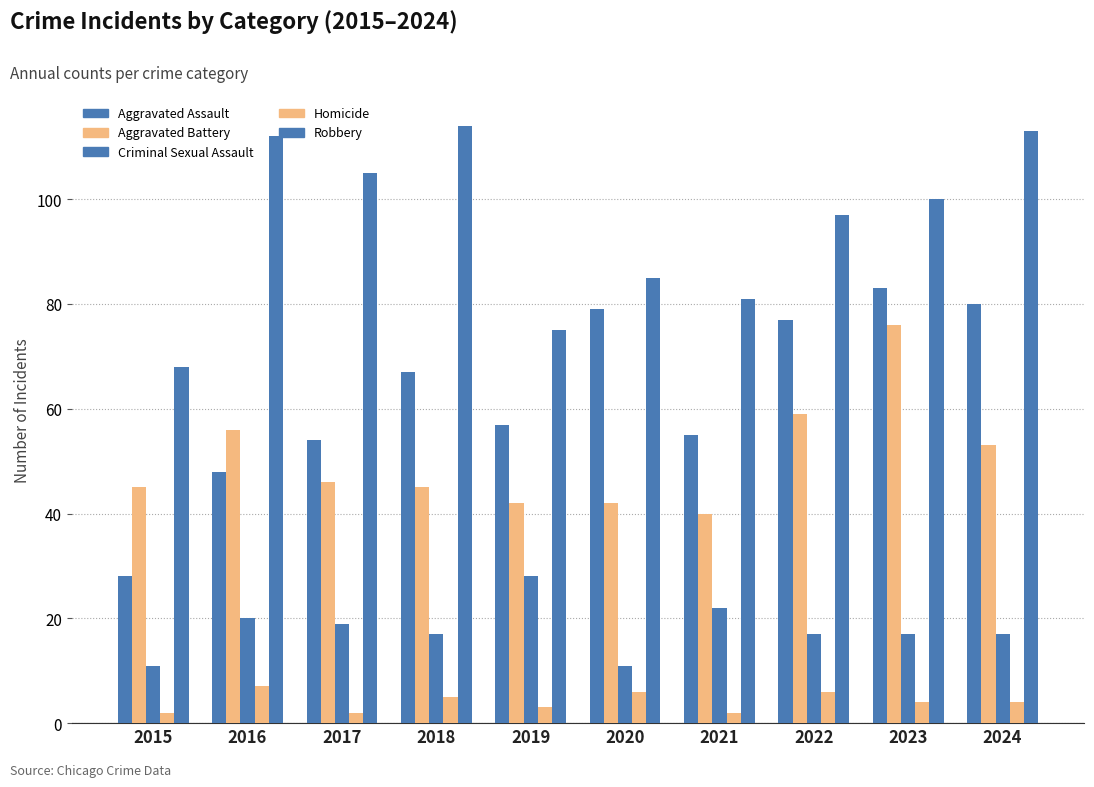

How many bars are there in each group?

5